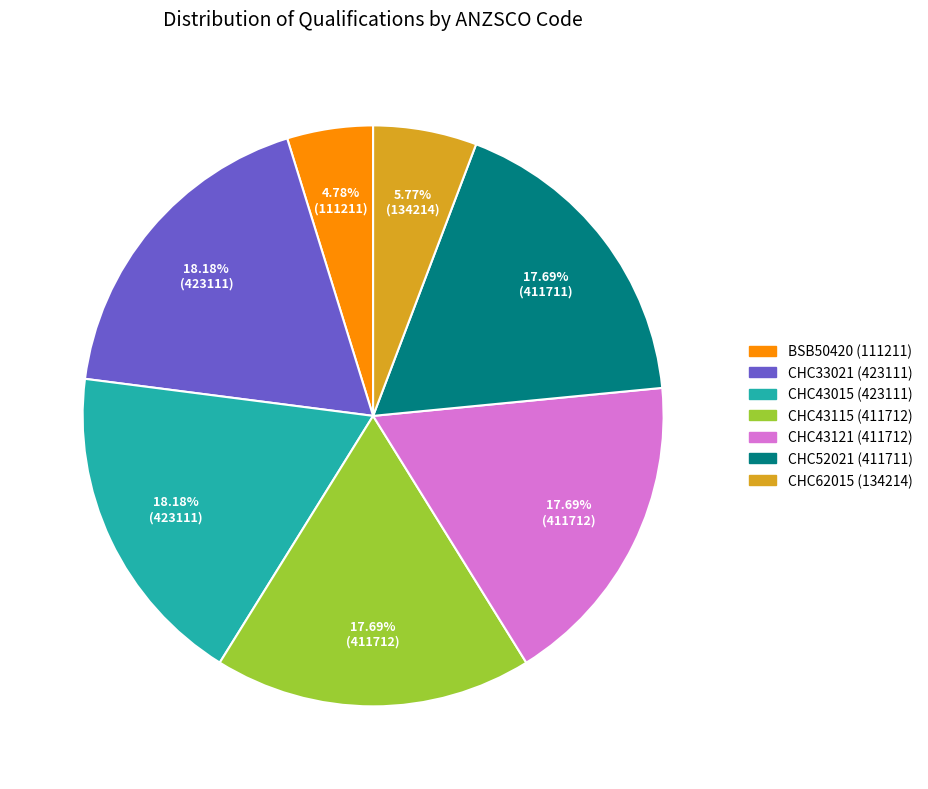

To the nearest percent, what percentage of the pie is CHC43121 (411712)?

18%